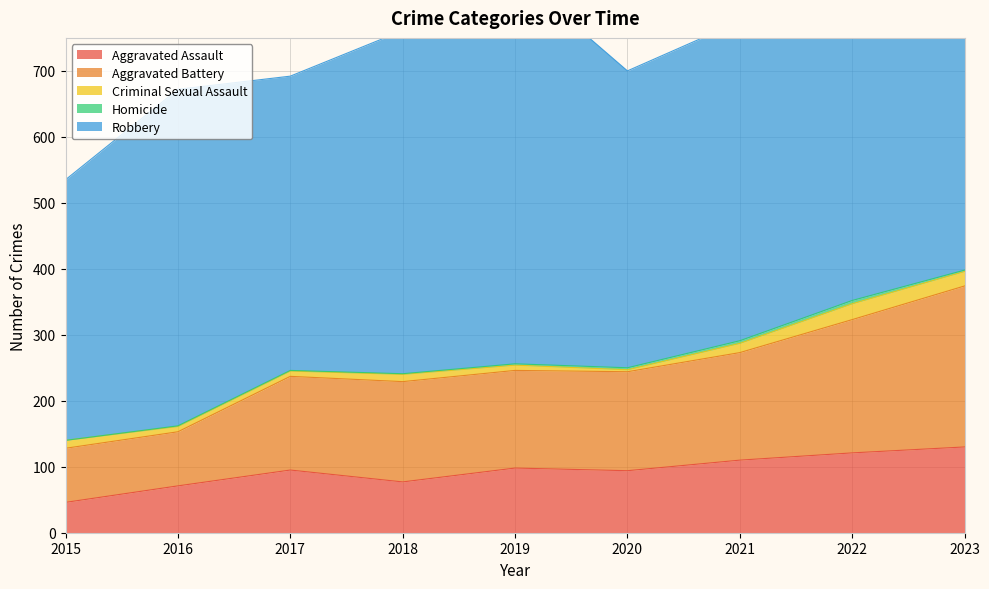

True or false: Robbery has more than 2 interior local peaks.

True